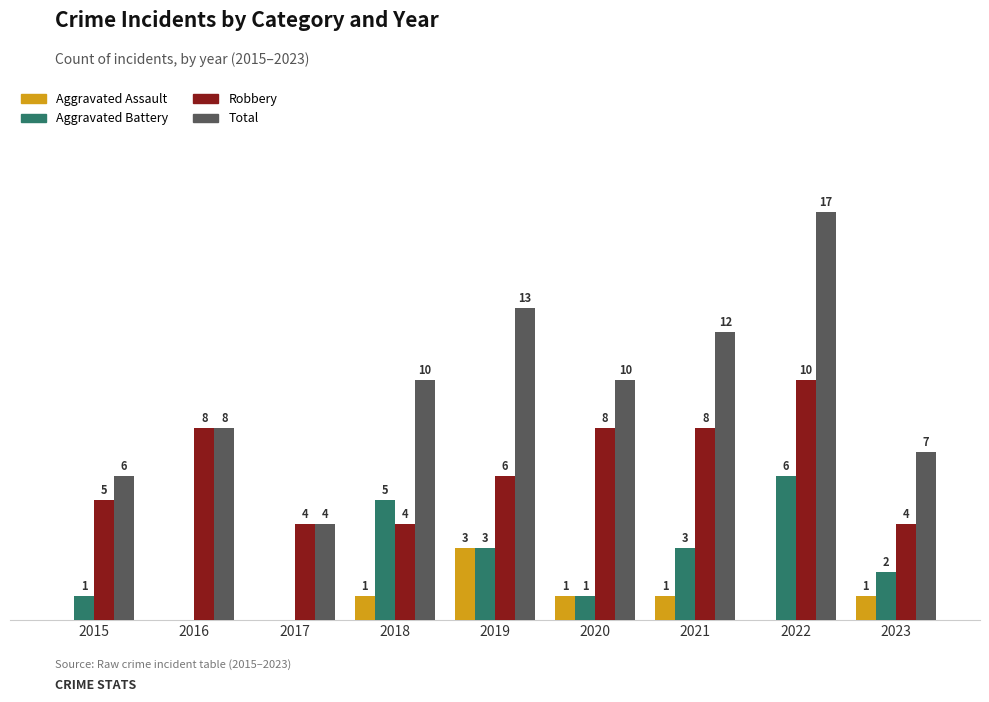

Which series changed the most between 2017 and 2019?

Total